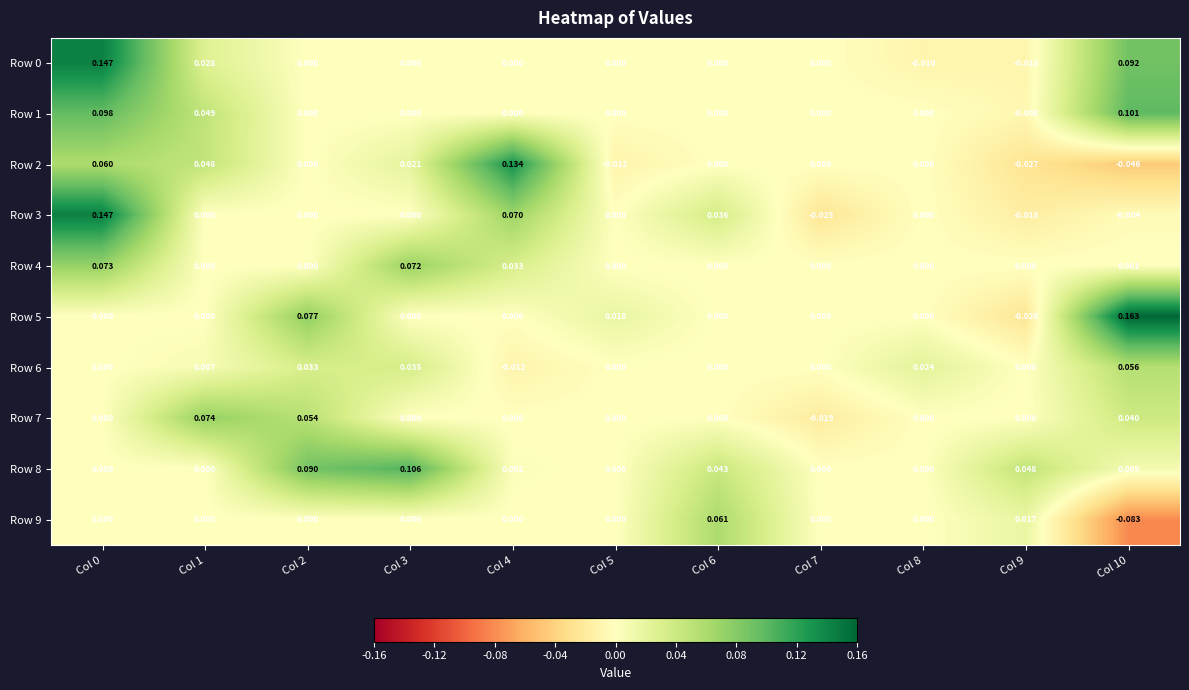

Is the value of Row 1 at Col 3 greater than the value of Row 2 at Col 0?

No